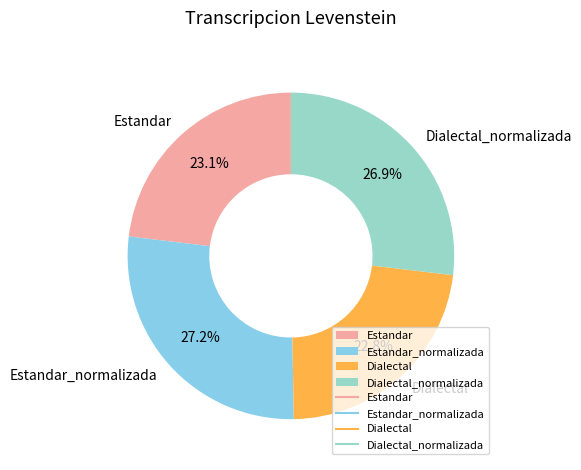

How many slices are in this pie chart?

4